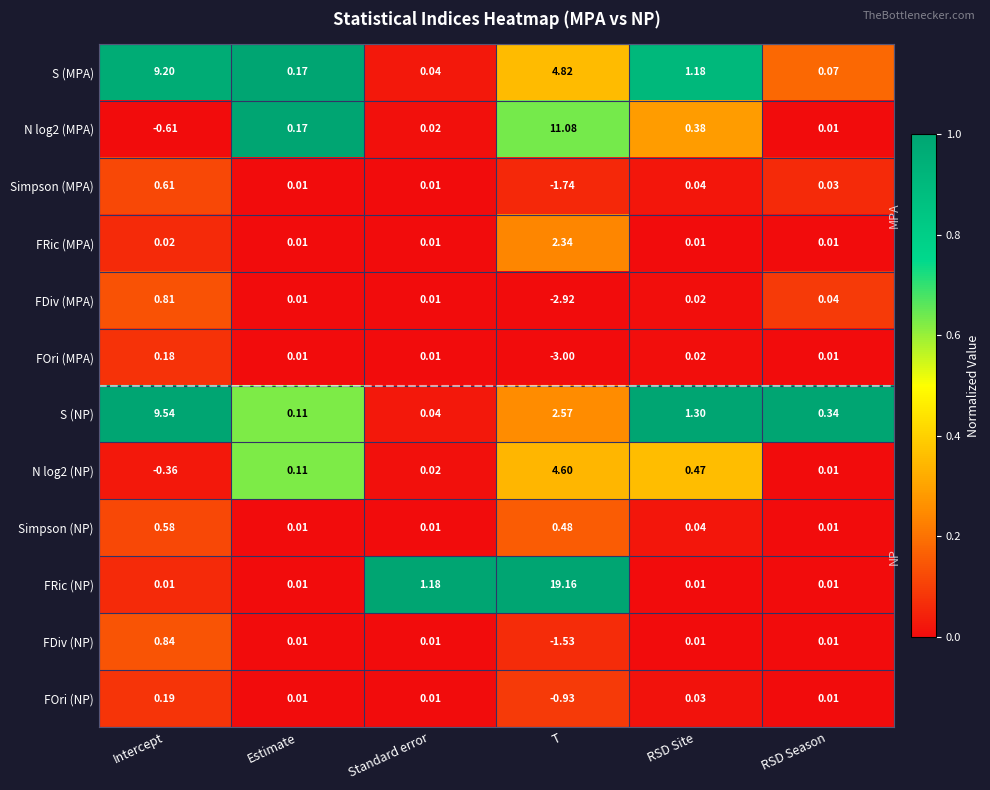

Where is FRic (MPA) nearest to the value 1?

Intercept